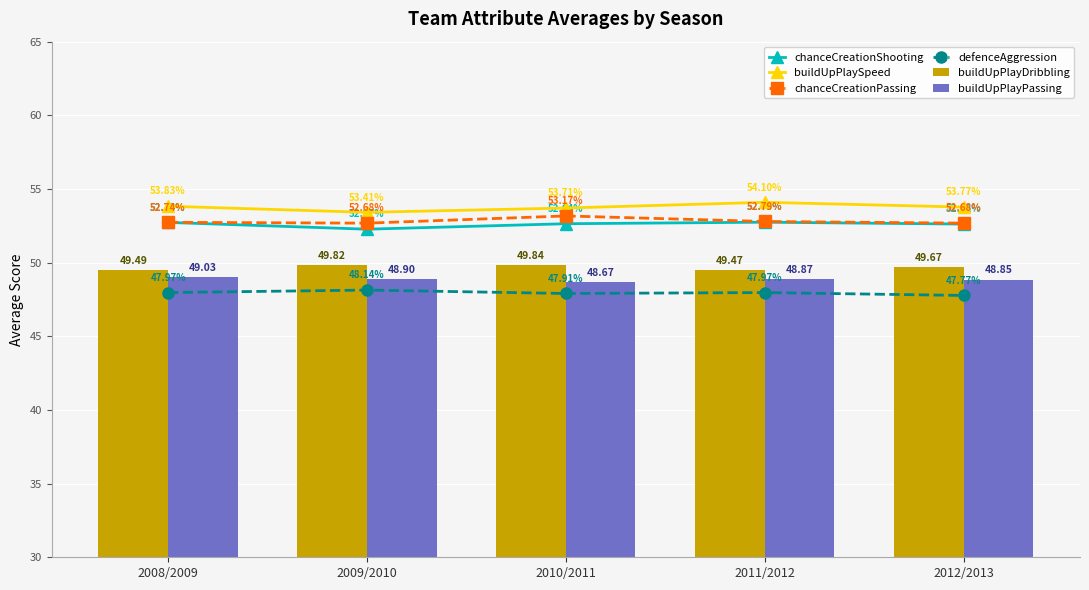

Is it true that chanceCreationPassing equals 20.5 at 2011/2012?

False